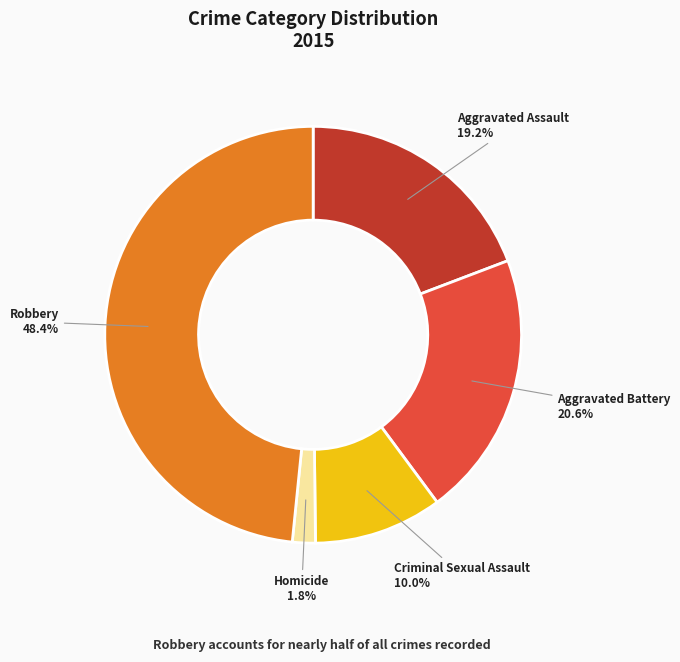

To the nearest percent, what is the average slice percentage?

20%